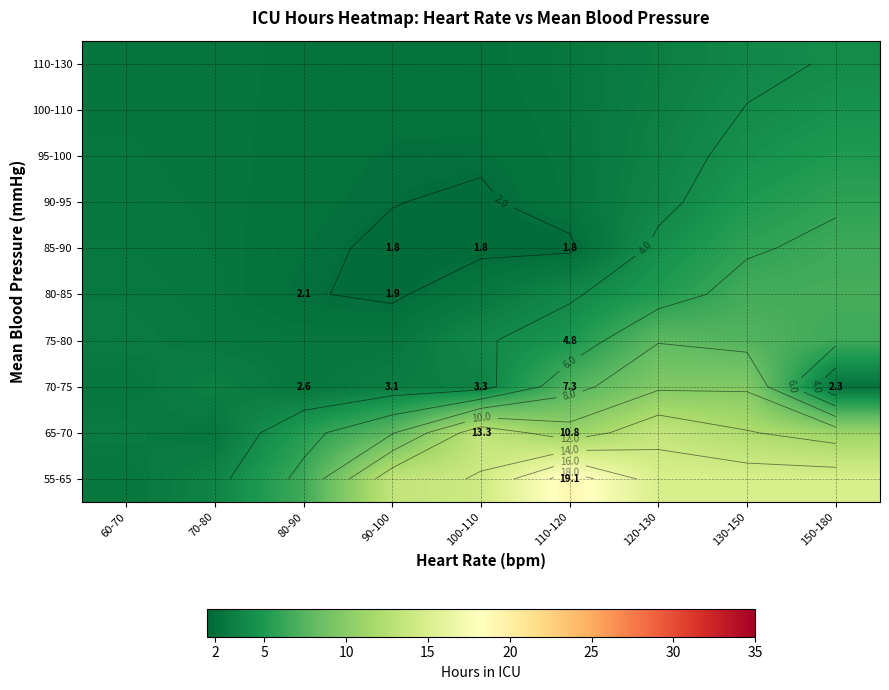

Which label corresponds to the smallest value in the chart?

110-120